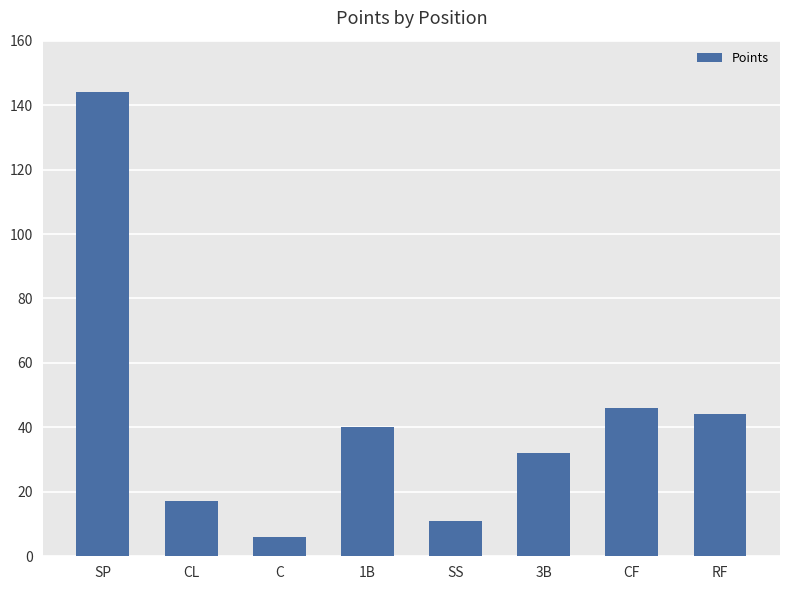

True or false: the data shows 46 at CF.

True